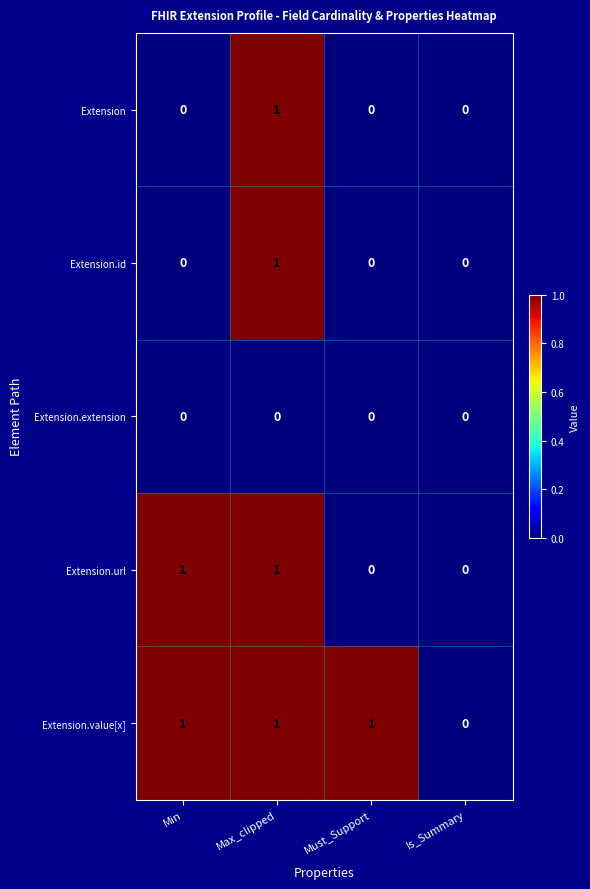

What is the total value across all series at Max_clipped?

4